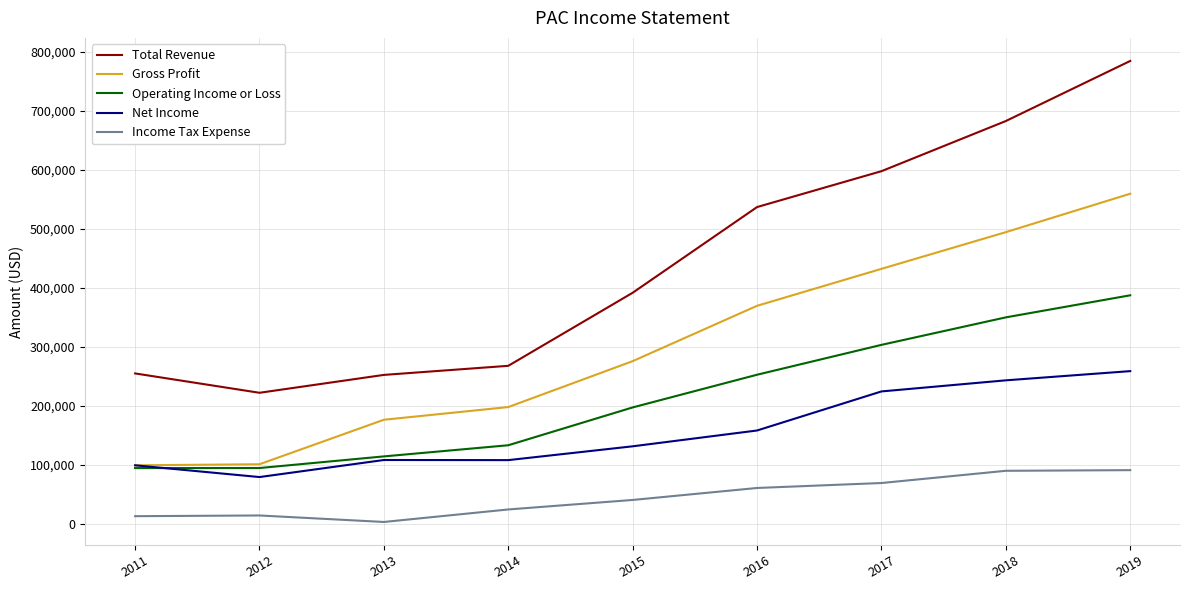

Rank the series by their maximum value, from highest to lowest.

Total Revenue, Gross Profit, Operating Income or Loss, Net Income, Income Tax Expense